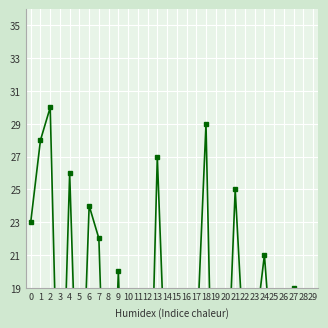

What is the difference between the values at 0 and 13?

4